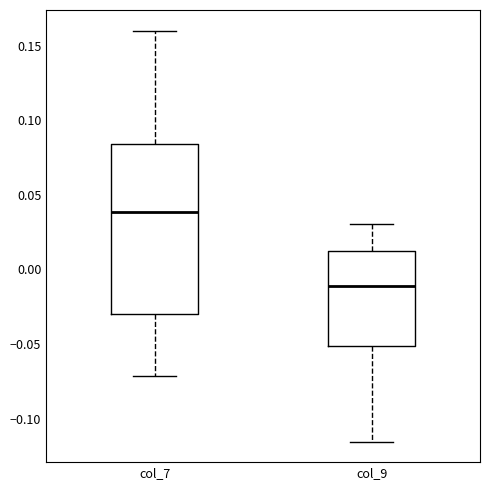

Reading left to right, read every box against the y-axis: the position of its median line, the range the box covers, and the ends of its whiskers. The values are not printed on the chart, so give them approximately, as read against the axis.

col_7: median 0.040, box -0.030 to 0.085, whiskers -0.070 to 0.160
col_9: median -0.010, box -0.050 to 0.010, whiskers -0.115 to 0.030